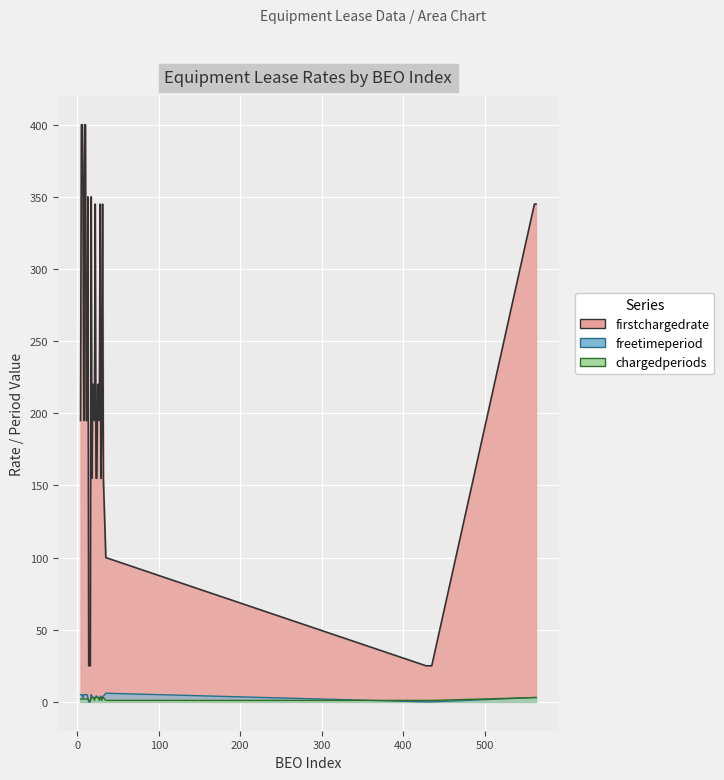

Does the chart display data point markers on the line(s)?

No